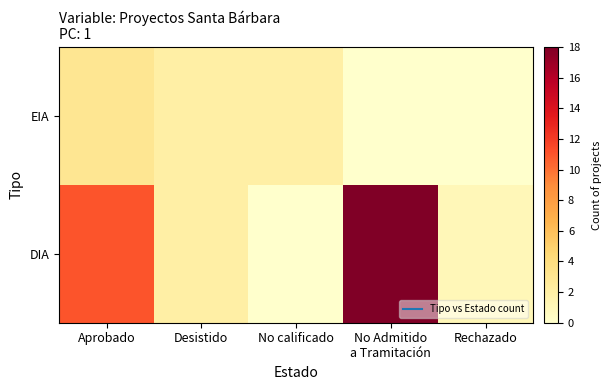

What is the difference between the highest and lowest values at Rechazado?

1